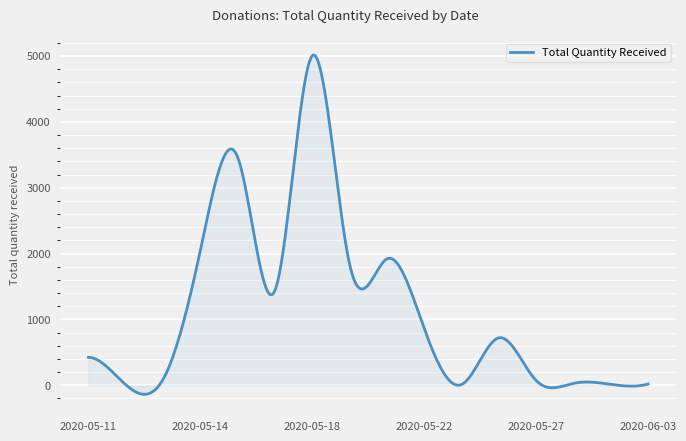

What is the smallest value displayed?

-137.7